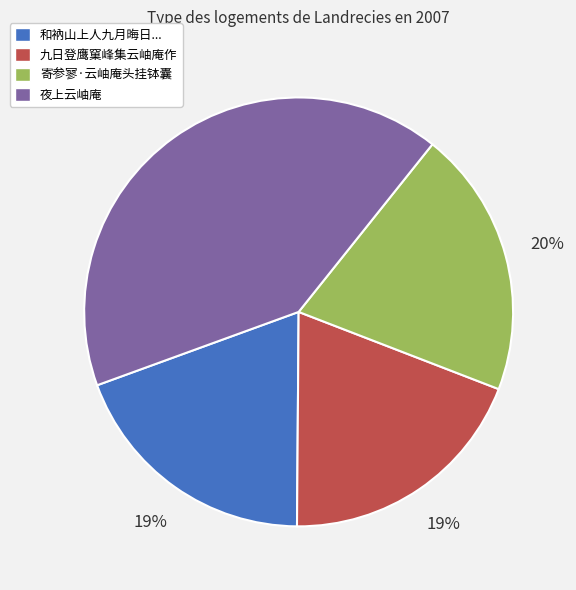

Does 夜上云岫庵 account for over 50% of the chart?

No